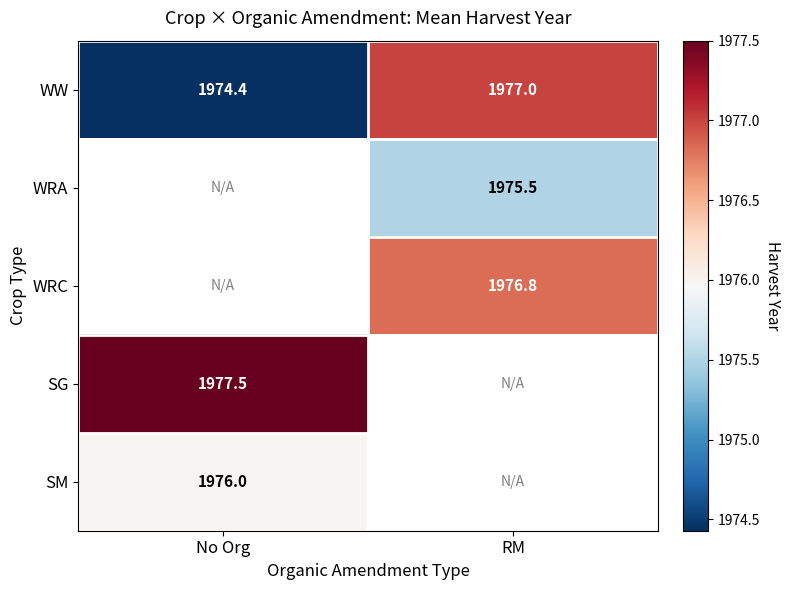

Is the value of SG at No Org greater than the value of SM at No Org?

Yes